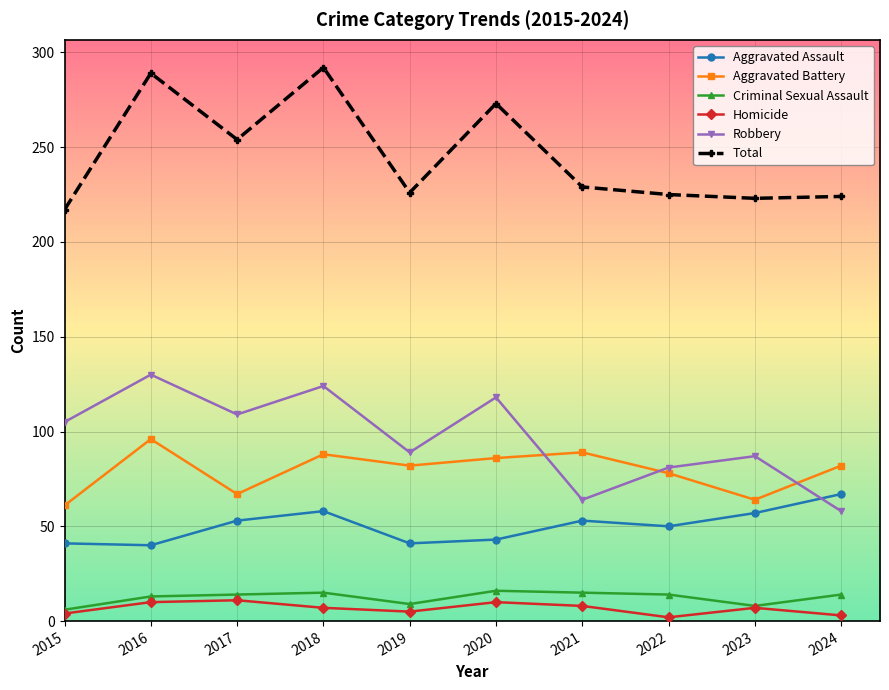

True or false: Criminal Sexual Assault and Robbery cross at least once.

False